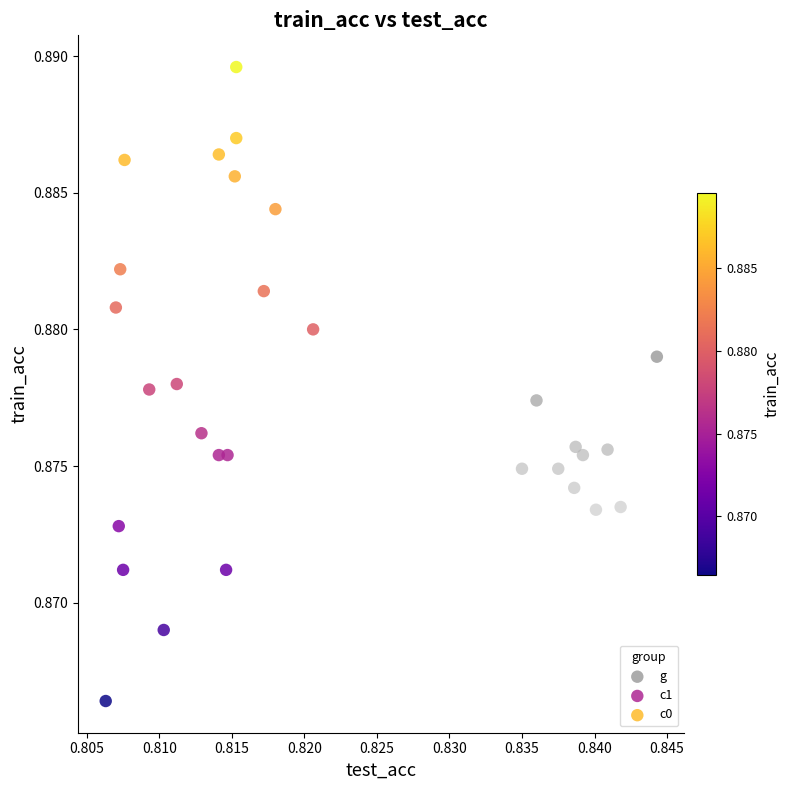

Which series reaches the minimum Y coordinate?

c1